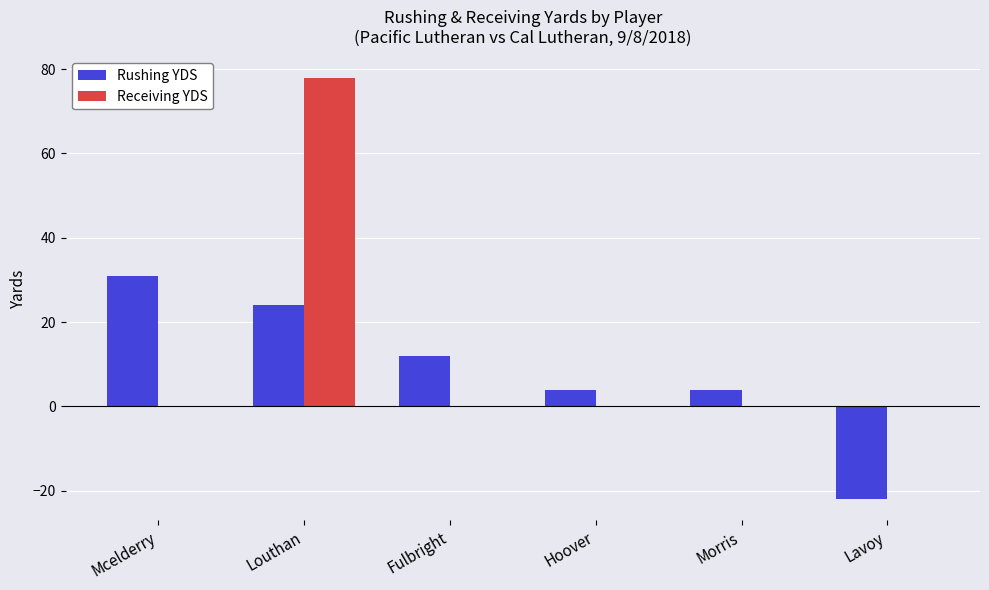

How many groups of bars are there?

6